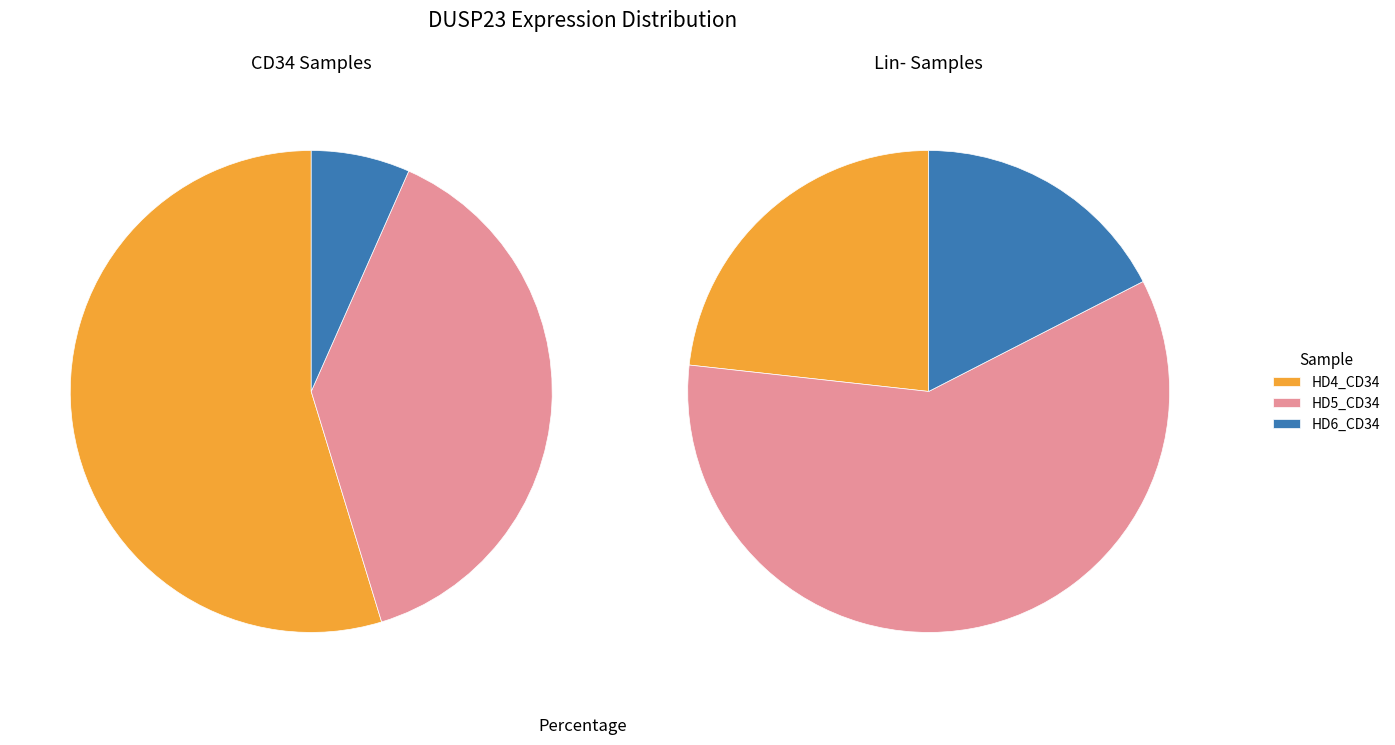

Is HD5_CD34 the majority of the pie?

No